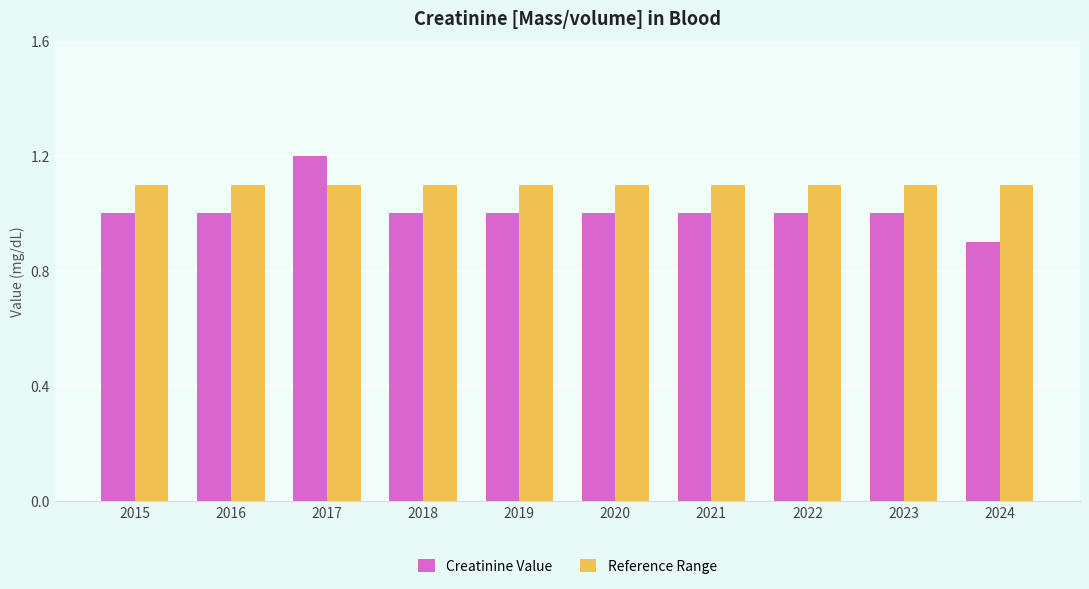

The value of Creatinine Value at 2015 is 0.4. True or false?

False